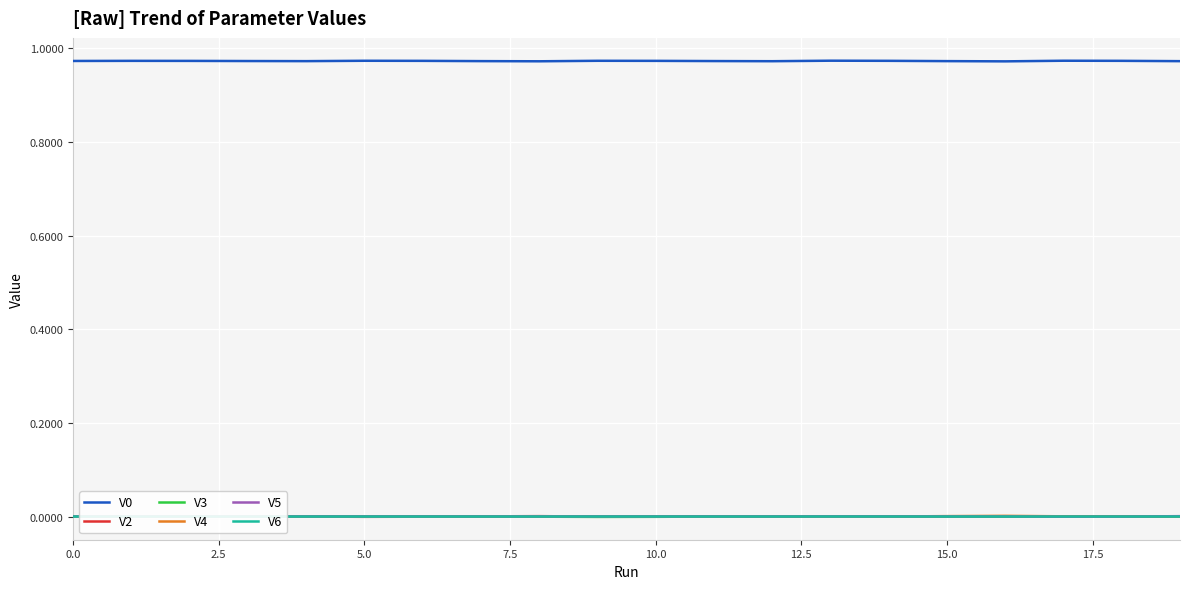

True or false: V0 and V5 intersect in this chart.

False